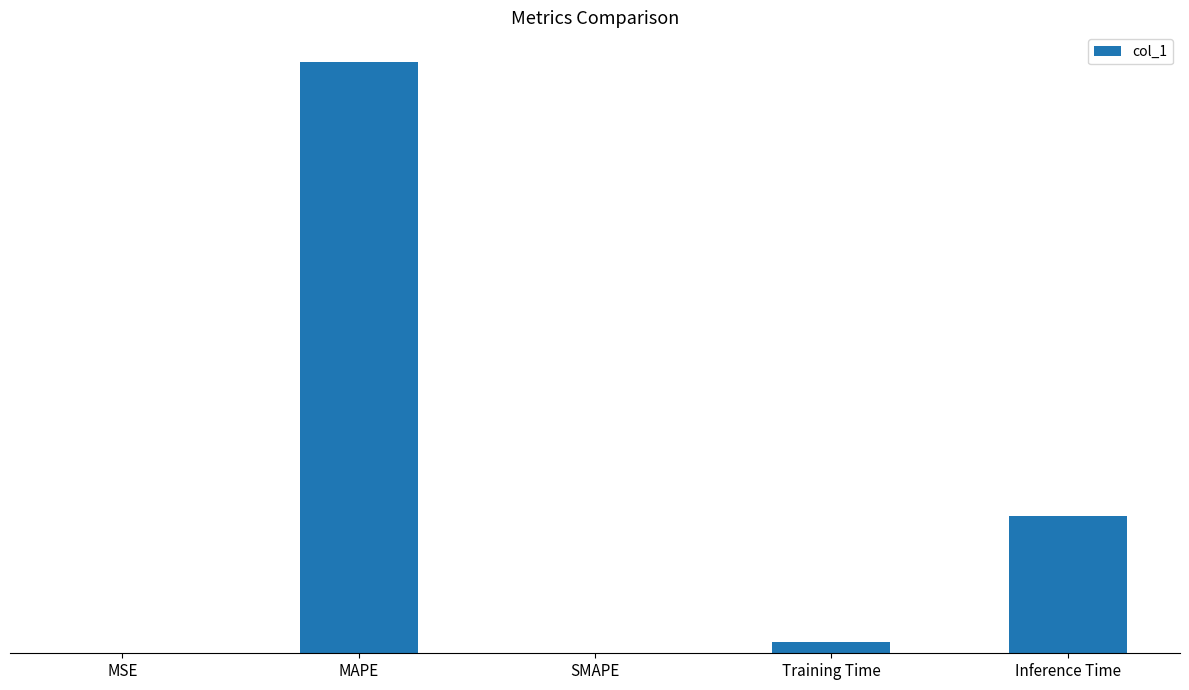

What is the label of the 2nd bar from the left?

MAPE